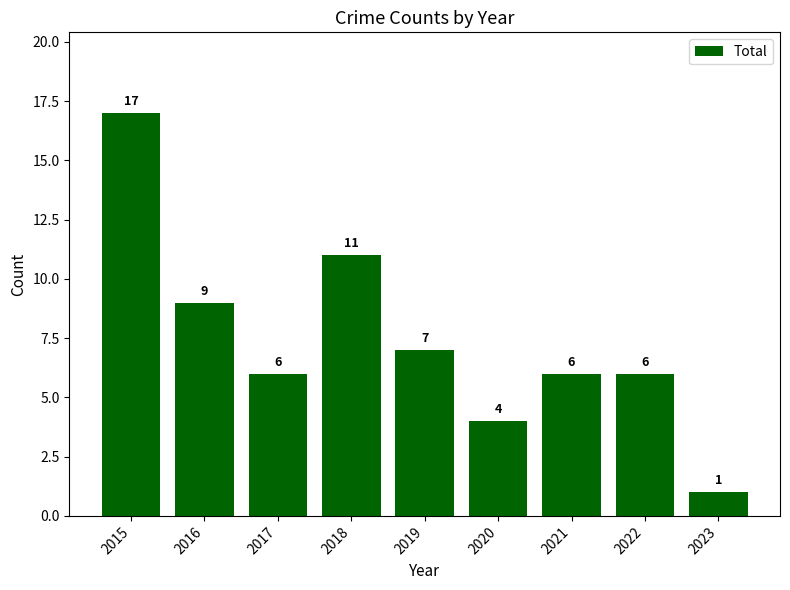

Which has a higher value, 2018 or 2016?

2018